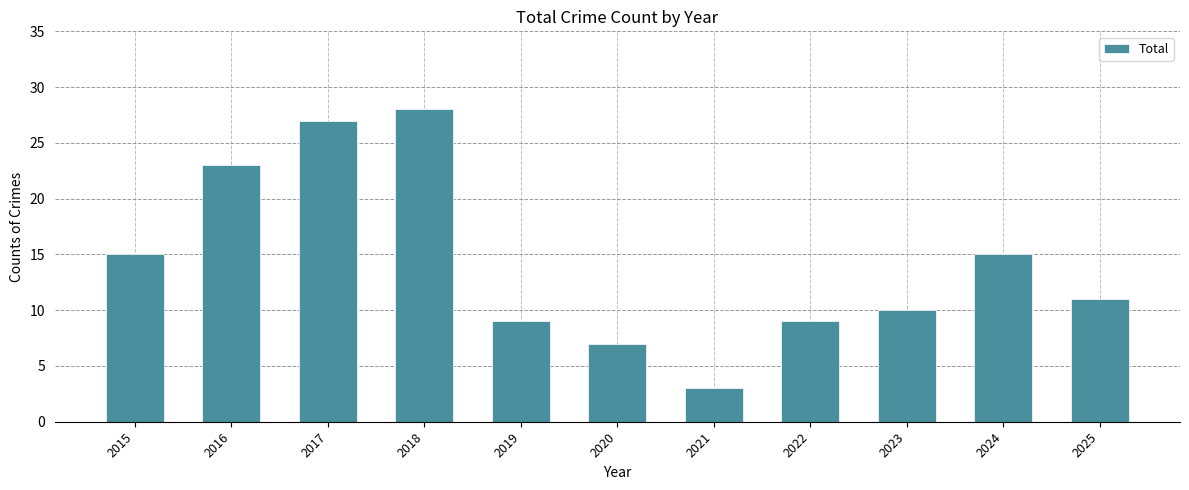

Approximately how many times larger is the value at 2018 compared to 2017?

1.0